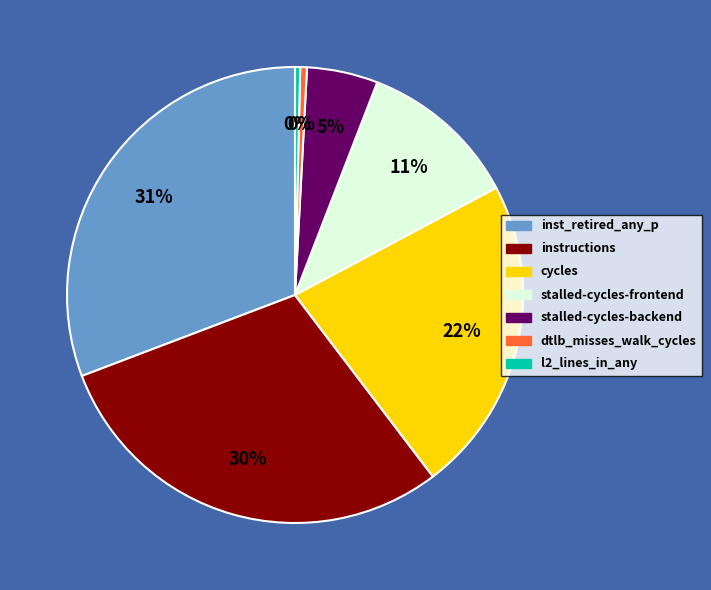

To the nearest percent, what is the average slice percentage?

14%